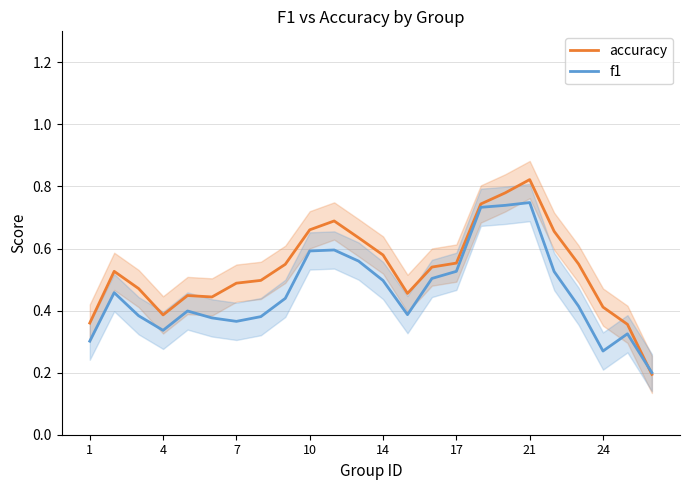

How many lines are shown in the chart?

2